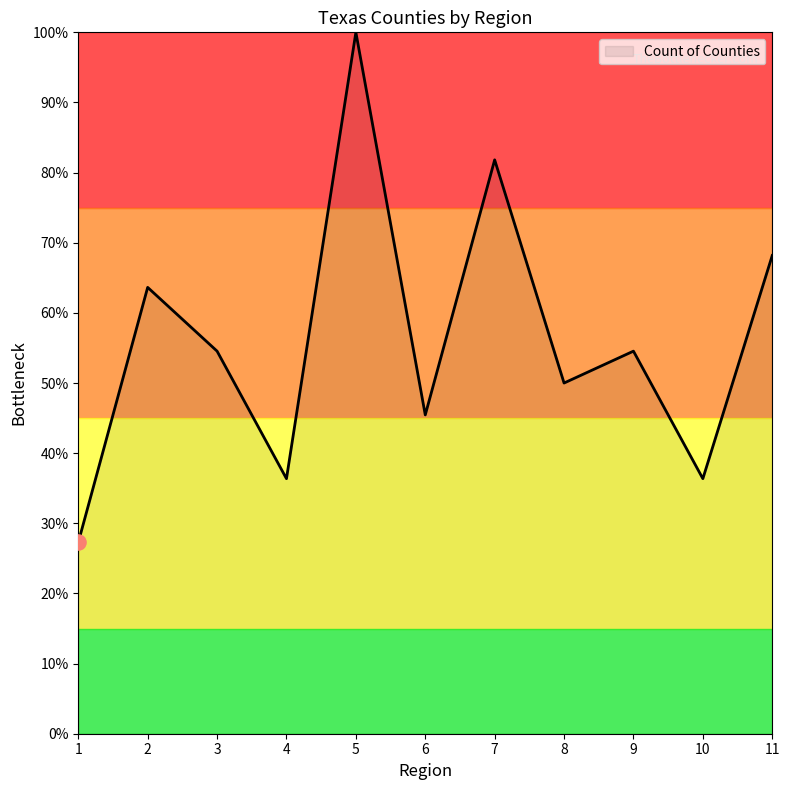

What is the change in value from 3 to 4?

-18.2